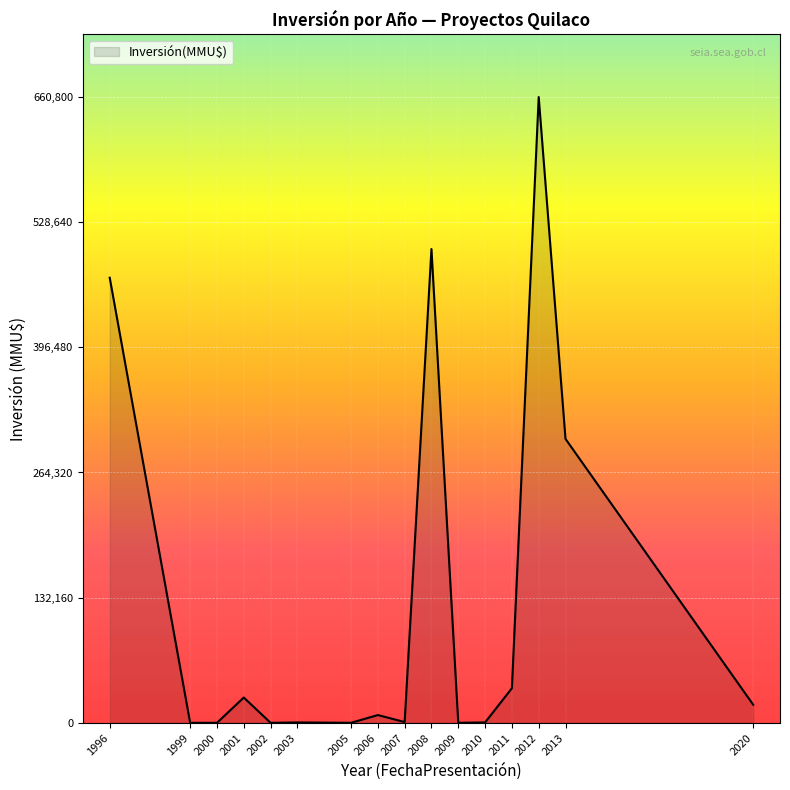

How many lines are shown in the chart?

1